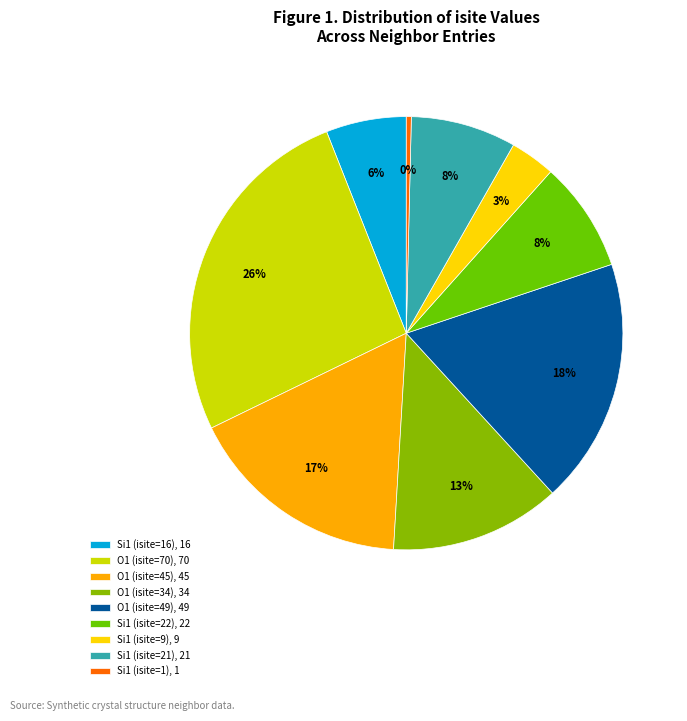

To the nearest percent, what portion does O1 (isite=70) represent?

26%